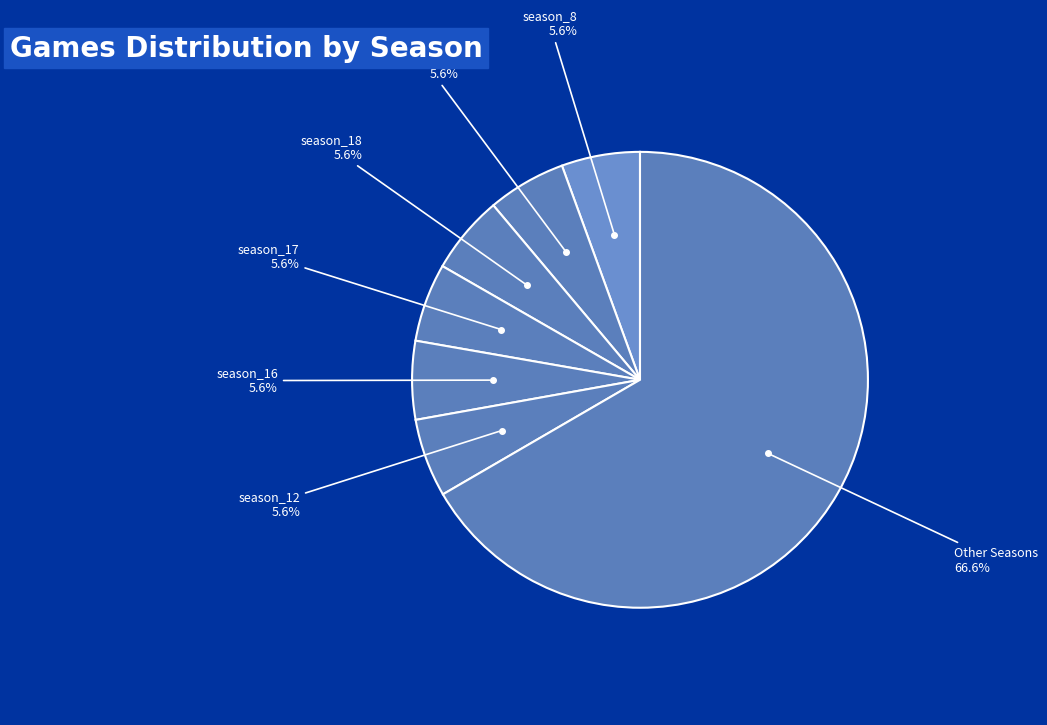

Which slice is the smallest?

season_9